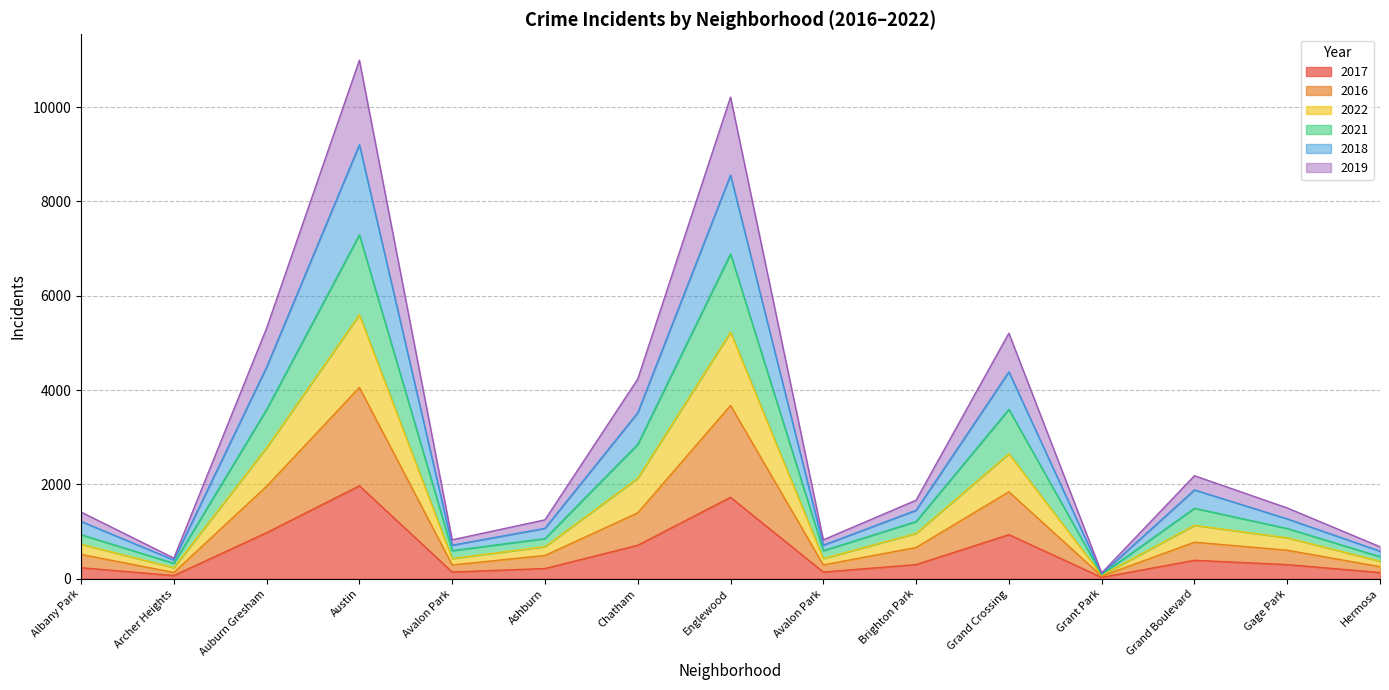

The 2016 series shows 247 at Albany Park. True or false?

False